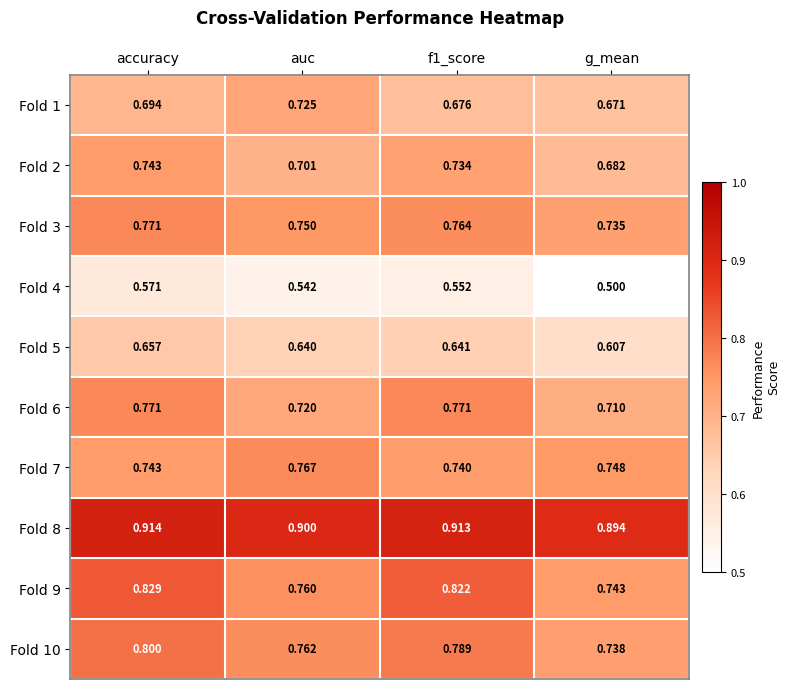

Which series changed the most between auc and f1_score?

Fold 9